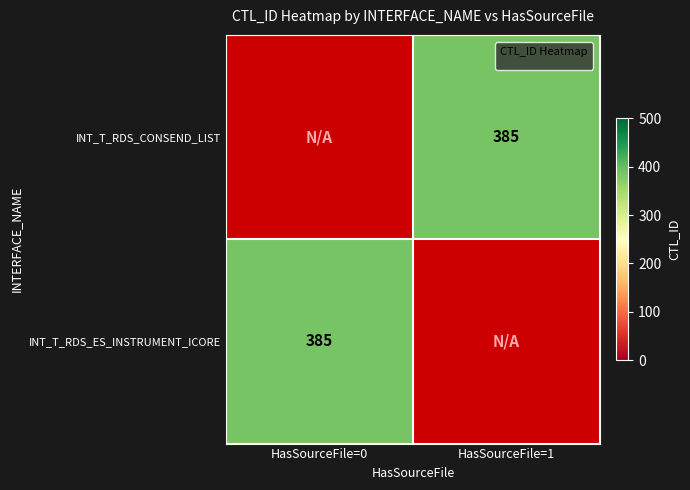

What is the maximum value for INT_T_RDS_ES_INSTRUMENT_ICORE?

385.0